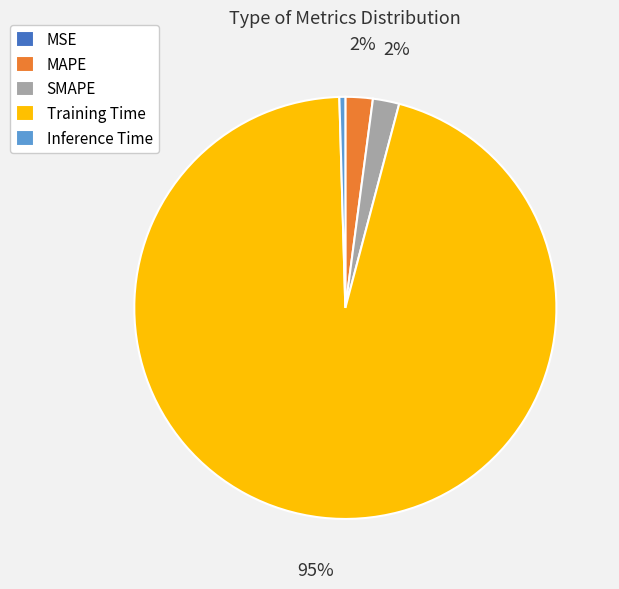

Is it true that Inference Time is 11% of the pie?

False